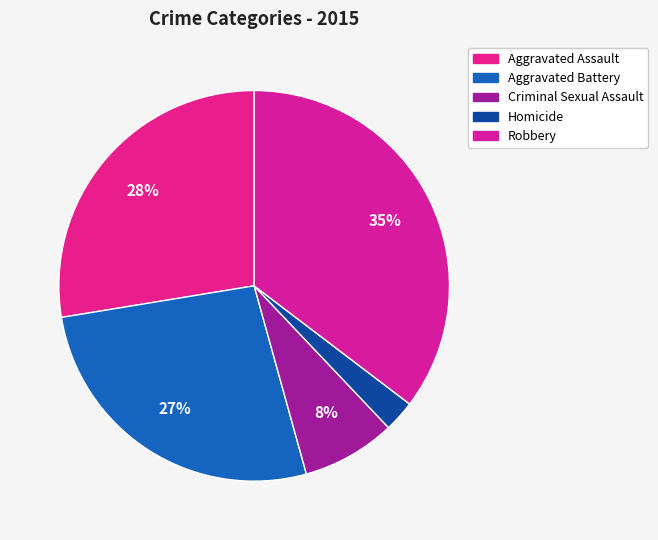

Which category has the smallest portion of the pie?

Homicide